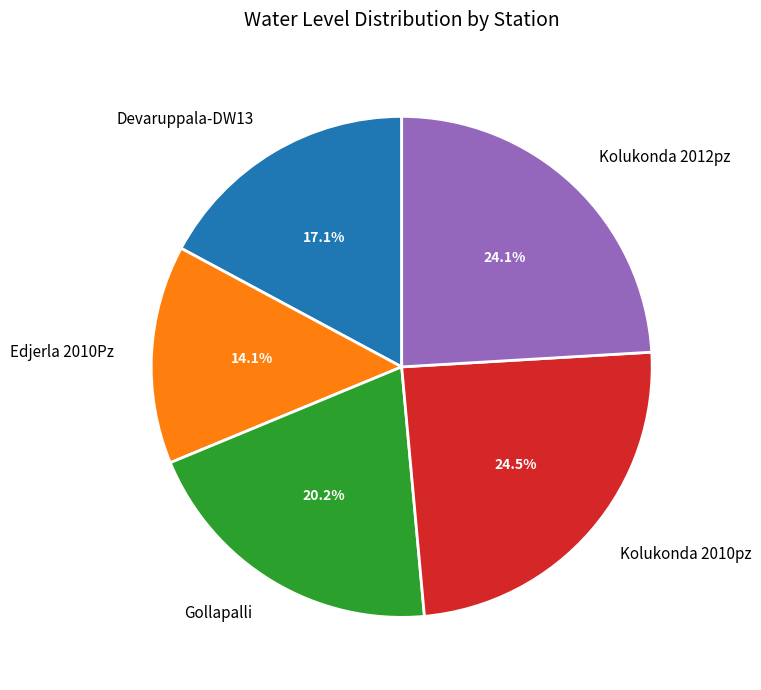

To the nearest percent, what portion does Devaruppala-DW13 represent?

17%